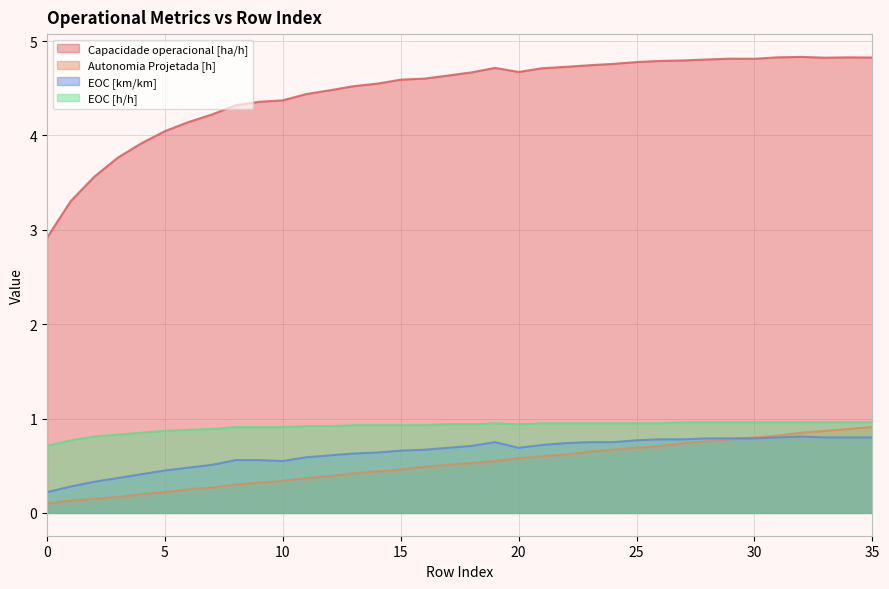

Is it true that Autonomia Projetada [h] equals 0.7 at 24?

True